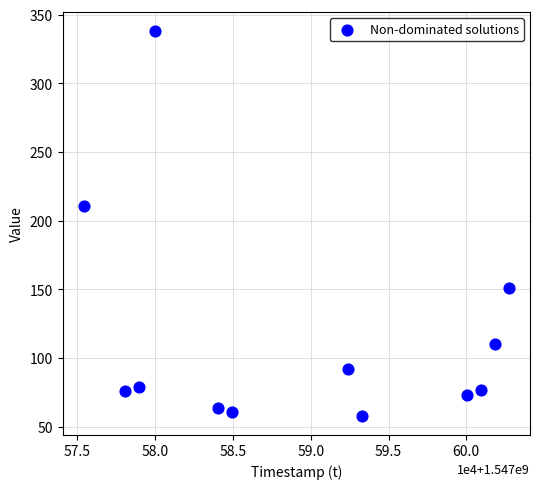

What is the range of Y values (max minus min)?

280